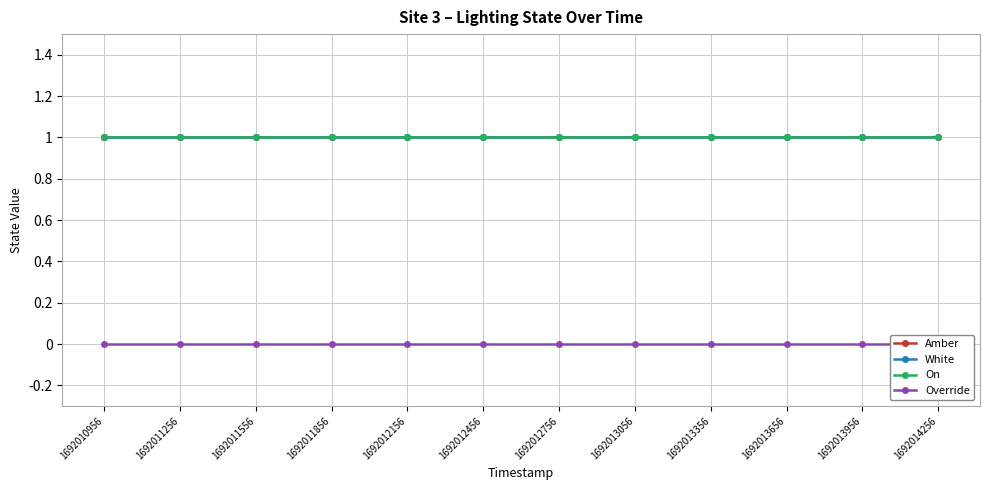

Rank the categories by Override value from lowest to highest.

1692010956, 1692011256, 1692011556, 1692011856, 1692012156, 1692012456, 1692012756, 1692013056, 1692013356, 1692013656, 1692013956, 1692014256